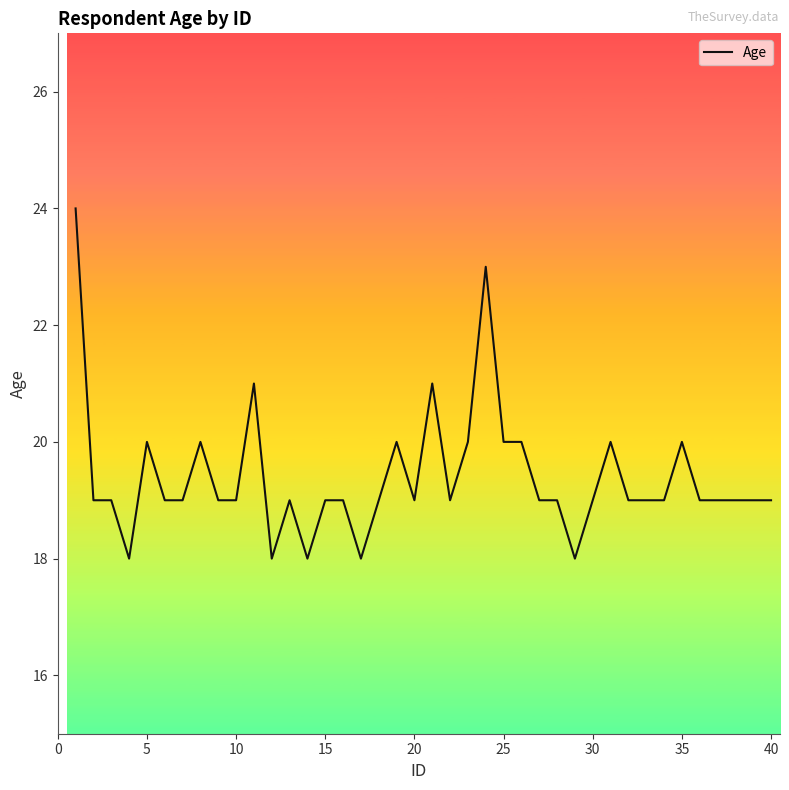

What is the smallest value displayed?

18